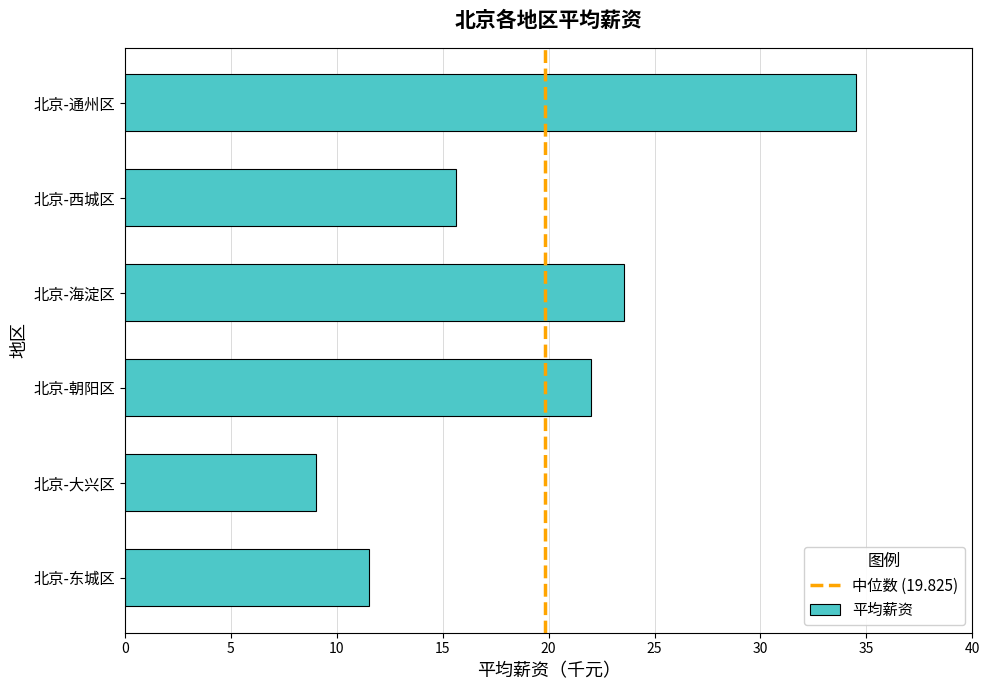

Does the chart contain any negative values?

No